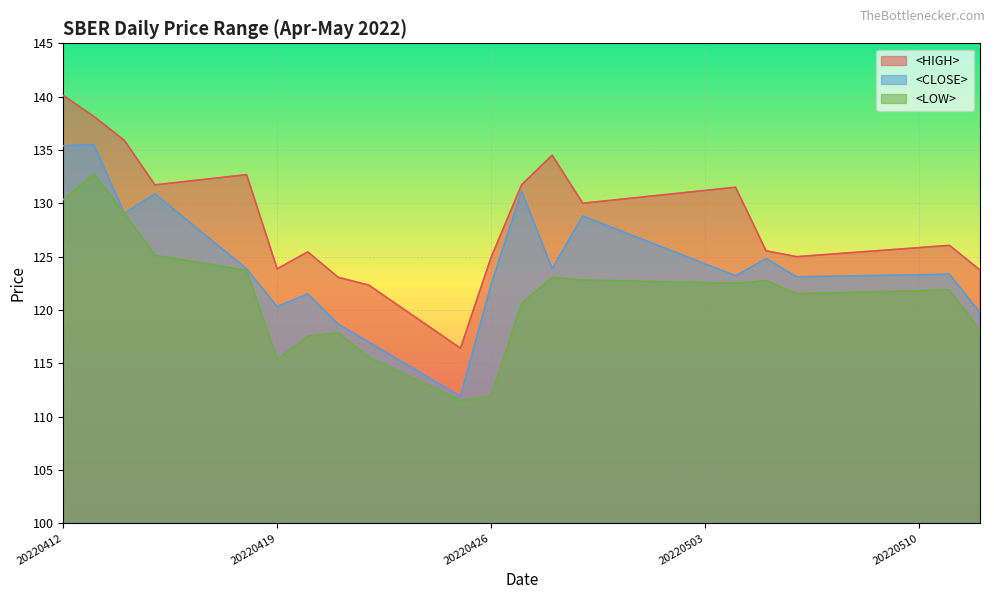

Rank the series by their maximum value, from highest to lowest.

<HIGH>, <CLOSE>, <LOW>